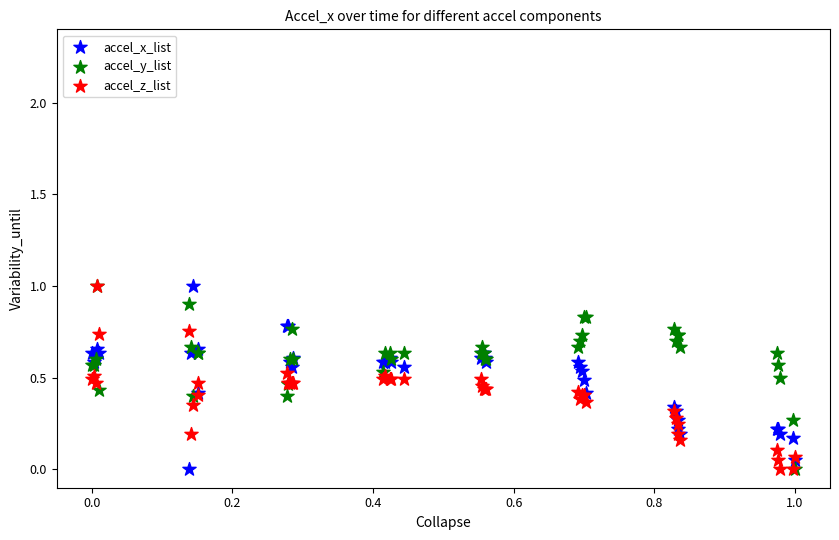

What are all the series names shown in the legend?

accel_x_list, accel_y_list, accel_z_list